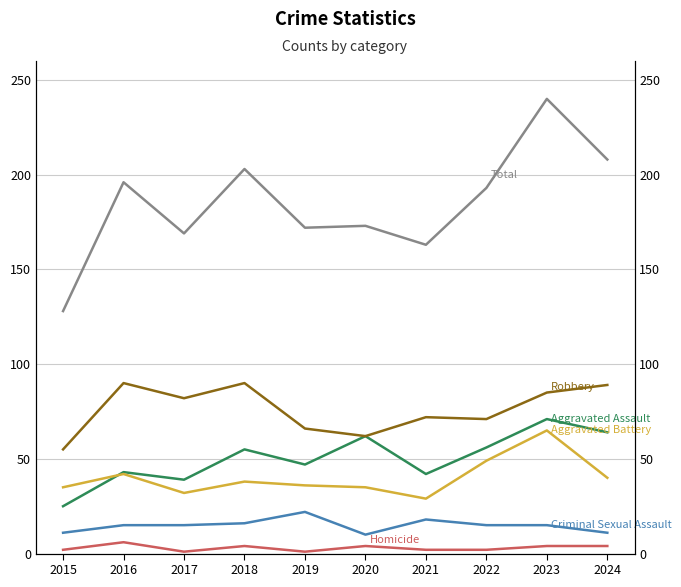

Is the value of Total at 2019 greater than the value of Homicide at 2017?

Yes